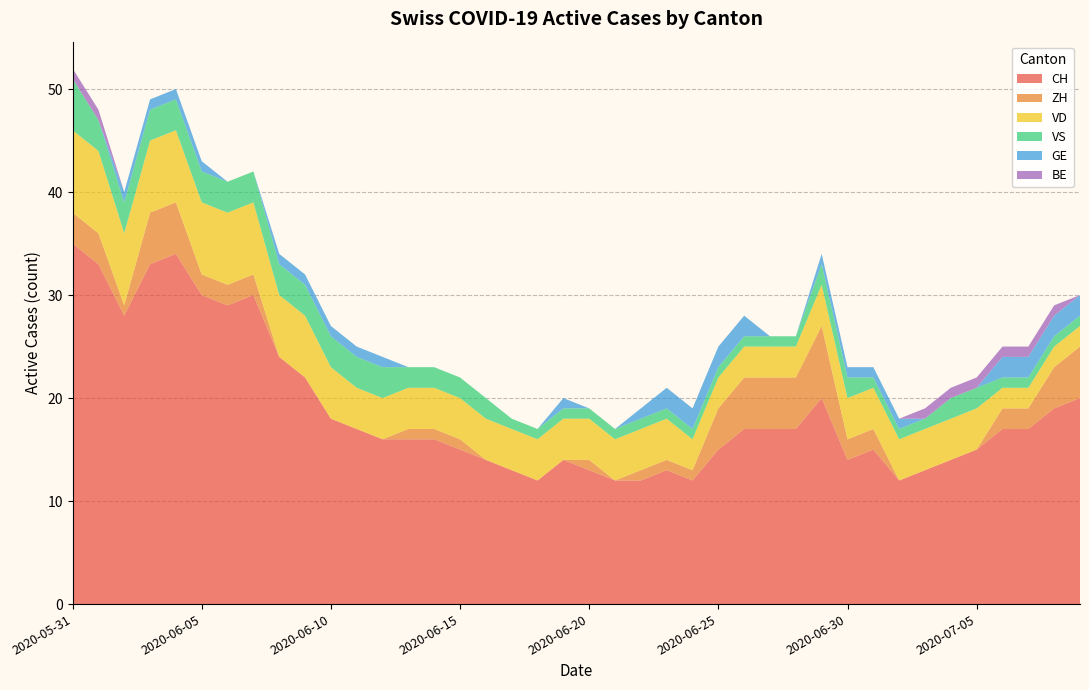

Reading left to right, transcribe all the data shown in this chart.

CH: 2020-05-31=35	2020-06-01=33	2020-06-02=28	2020-06-03=33	2020-06-04=34	2020-06-05=30	2020-06-06=29	2020-06-07=30	2020-06-08=24	2020-06-09=22	2020-06-10=18	2020-06-11=17	2020-06-12=16	2020-06-13=16	2020-06-14=16	2020-06-15=15	2020-06-16=14	2020-06-17=13	2020-06-18=12	2020-06-19=14	2020-06-20=13	2020-06-21=12	2020-06-22=12	2020-06-23=13	2020-06-24=12	2020-06-25=15	2020-06-26=17	2020-06-27=17	2020-06-28=17	2020-06-29=20	2020-06-30=14	2020-07-01=15	2020-07-02=12	2020-07-03=13	2020-07-04=14	2020-07-05=15	2020-07-06=17	2020-07-07=17	2020-07-08=19	2020-07-09=20
ZH: 2020-05-31=3	2020-06-01=3	2020-06-02=1	2020-06-03=5	2020-06-04=5	2020-06-05=2	2020-06-06=2	2020-06-07=2	2020-06-08=0	2020-06-09=0	2020-06-10=0	2020-06-11=0	2020-06-12=0	2020-06-13=1	2020-06-14=1	2020-06-15=1	2020-06-16=0	2020-06-17=0	2020-06-18=0	2020-06-19=0	2020-06-20=1	2020-06-21=0	2020-06-22=1	2020-06-23=1	2020-06-24=1	2020-06-25=4	2020-06-26=5	2020-06-27=5	2020-06-28=5	2020-06-29=7	2020-06-30=2	2020-07-01=2	2020-07-02=0	2020-07-03=0	2020-07-04=0	2020-07-05=0	2020-07-06=2	2020-07-07=2	2020-07-08=4	2020-07-09=5
VD: 2020-05-31=8	2020-06-01=8	2020-06-02=7	2020-06-03=7	2020-06-04=7	2020-06-05=7	2020-06-06=7	2020-06-07=7	2020-06-08=6	2020-06-09=6	2020-06-10=5	2020-06-11=4	2020-06-12=4	2020-06-13=4	2020-06-14=4	2020-06-15=4	2020-06-16=4	2020-06-17=4	2020-06-18=4	2020-06-19=4	2020-06-20=4	2020-06-21=4	2020-06-22=4	2020-06-23=4	2020-06-24=3	2020-06-25=3	2020-06-26=3	2020-06-27=3	2020-06-28=3	2020-06-29=4	2020-06-30=4	2020-07-01=4	2020-07-02=4	2020-07-03=4	2020-07-04=4	2020-07-05=4	2020-07-06=2	2020-07-07=2	2020-07-08=2	2020-07-09=2
VS: 2020-05-31=5	2020-06-01=3	2020-06-02=3	2020-06-03=3	2020-06-04=3	2020-06-05=3	2020-06-06=3	2020-06-07=3	2020-06-08=3	2020-06-09=3	2020-06-10=3	2020-06-11=3	2020-06-12=3	2020-06-13=2	2020-06-14=2	2020-06-15=2	2020-06-16=2	2020-06-17=1	2020-06-18=1	2020-06-19=1	2020-06-20=1	2020-06-21=1	2020-06-22=1	2020-06-23=1	2020-06-24=1	2020-06-25=1	2020-06-26=1	2020-06-27=1	2020-06-28=1	2020-06-29=2	2020-06-30=2	2020-07-01=1	2020-07-02=1	2020-07-03=1	2020-07-04=2	2020-07-05=2	2020-07-06=1	2020-07-07=1	2020-07-08=1	2020-07-09=1
GE: 2020-05-31=0	2020-06-01=0	2020-06-02=1	2020-06-03=1	2020-06-04=1	2020-06-05=1	2020-06-06=0	2020-06-07=0	2020-06-08=1	2020-06-09=1	2020-06-10=1	2020-06-11=1	2020-06-12=1	2020-06-13=0	2020-06-14=0	2020-06-15=0	2020-06-16=0	2020-06-17=0	2020-06-18=0	2020-06-19=1	2020-06-20=0	2020-06-21=0	2020-06-22=1	2020-06-23=2	2020-06-24=2	2020-06-25=2	2020-06-26=2	2020-06-27=0	2020-06-28=0	2020-06-29=1	2020-06-30=1	2020-07-01=1	2020-07-02=1	2020-07-03=0	2020-07-04=0	2020-07-05=0	2020-07-06=2	2020-07-07=2	2020-07-08=2	2020-07-09=2
BE: 2020-05-31=1	2020-06-01=1	2020-06-02=0	2020-06-03=0	2020-06-04=0	2020-06-05=0	2020-06-06=0	2020-06-07=0	2020-06-08=0	2020-06-09=0	2020-06-10=0	2020-06-11=0	2020-06-12=0	2020-06-13=0	2020-06-14=0	2020-06-15=0	2020-06-16=0	2020-06-17=0	2020-06-18=0	2020-06-19=0	2020-06-20=0	2020-06-21=0	2020-06-22=0	2020-06-23=0	2020-06-24=0	2020-06-25=0	2020-06-26=0	2020-06-27=0	2020-06-28=0	2020-06-29=0	2020-06-30=0	2020-07-01=0	2020-07-02=0	2020-07-03=1	2020-07-04=1	2020-07-05=1	2020-07-06=1	2020-07-07=1	2020-07-08=1	2020-07-09=0